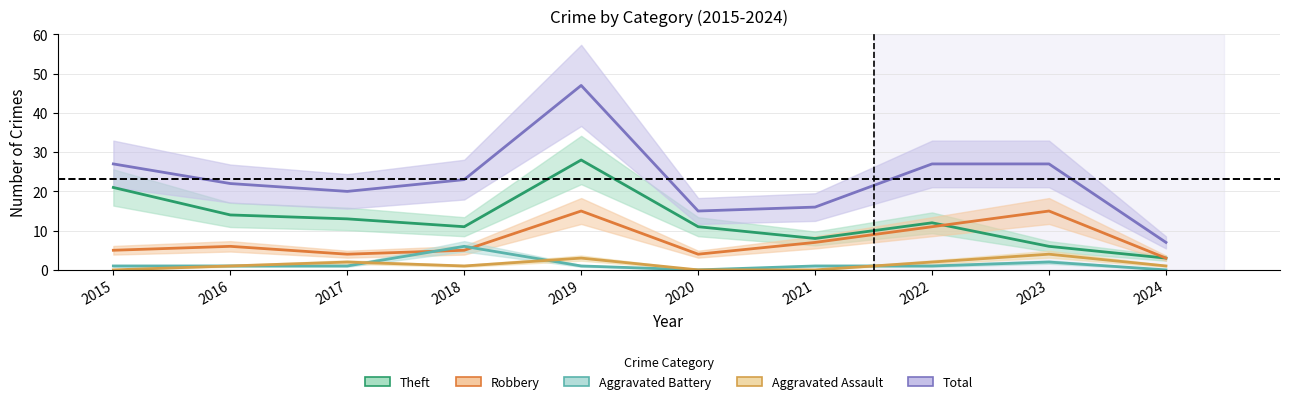

What is the difference between the maximum and minimum values in the Robbery series?

12